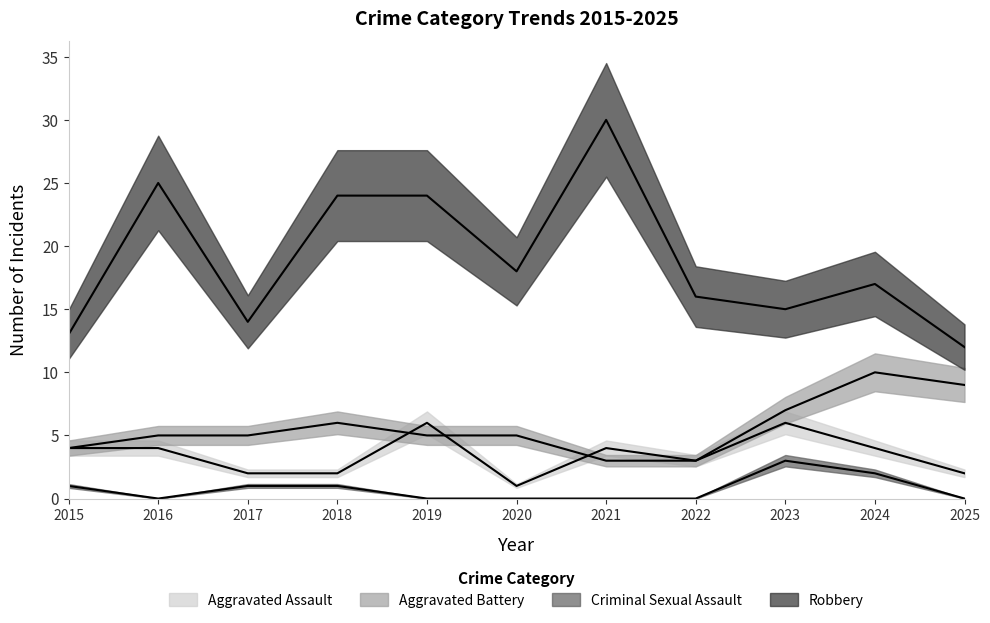

How many data points in Aggravated Battery are above 5?

4